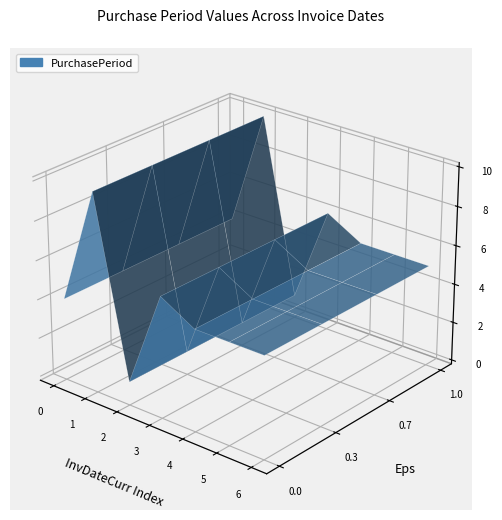

Reading right to left, transcribe all the data shown in this chart.

5	5	5	6	1	10	4